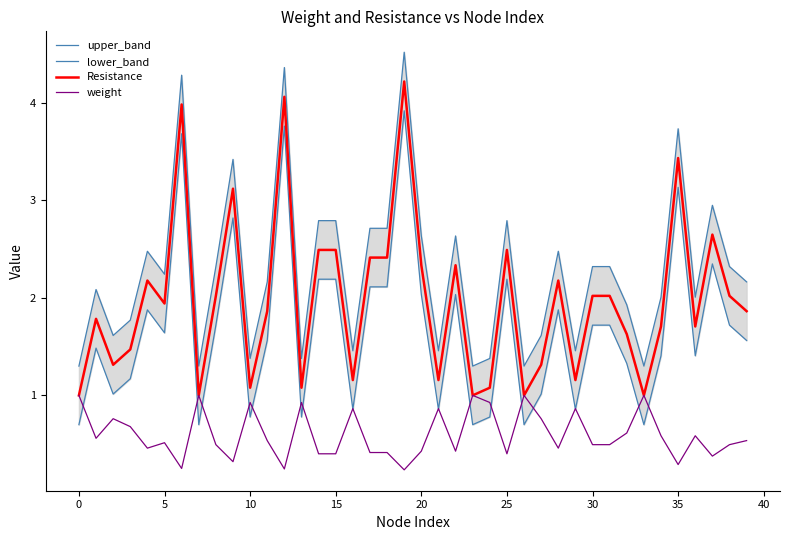

What is the lowest value of the weight series?

0.2